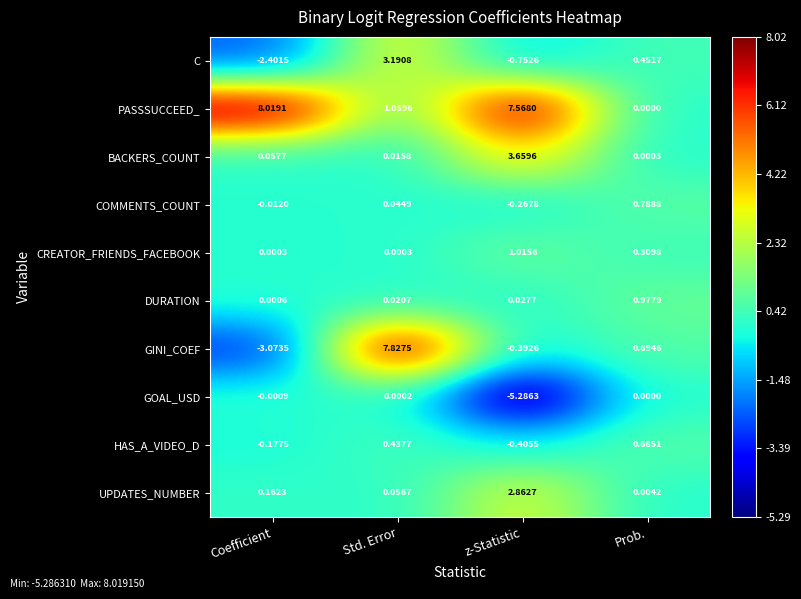

Which category has the lowest value in the COMMENTS_COUNT series?

z-Statistic